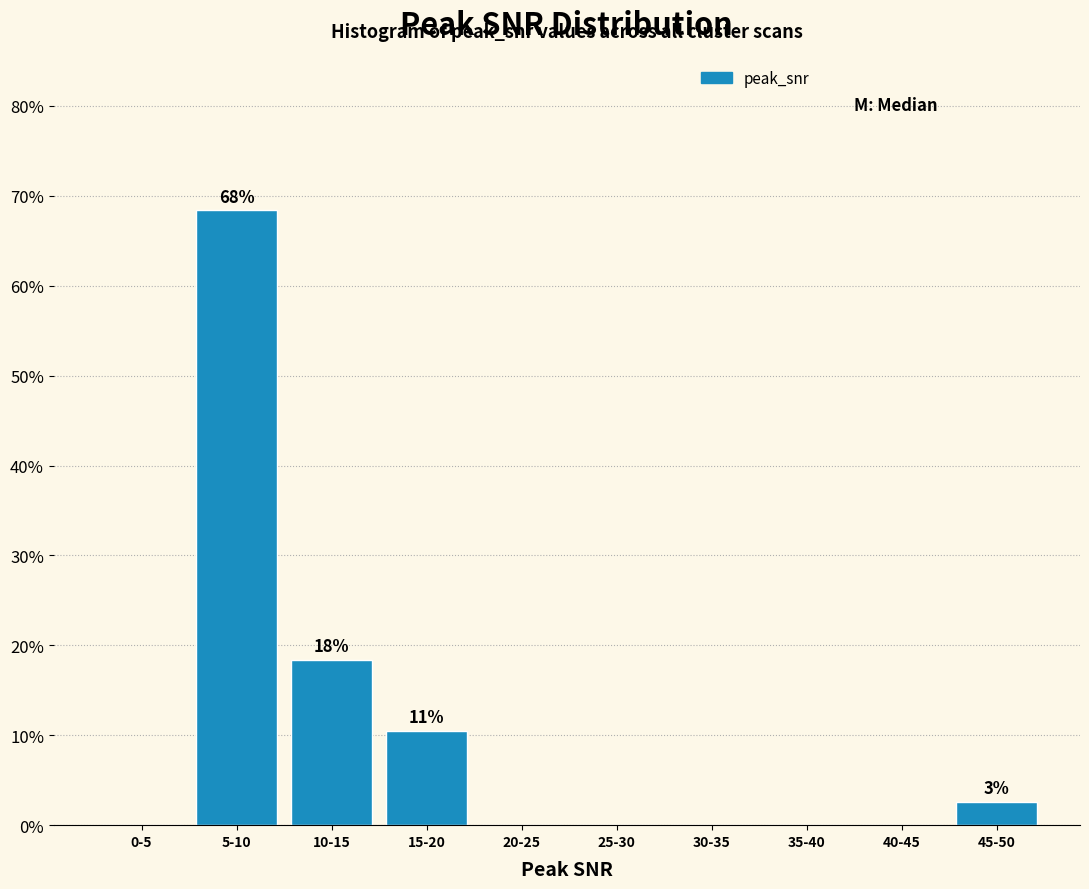

Reading left to right, transcribe all the data shown in this chart.

0-5=0.0	5-10=68.4	10-15=18.4	15-20=10.5	20-25=0.0	25-30=0.0	30-35=0.0	35-40=0.0	40-45=0.0	45-50=2.6